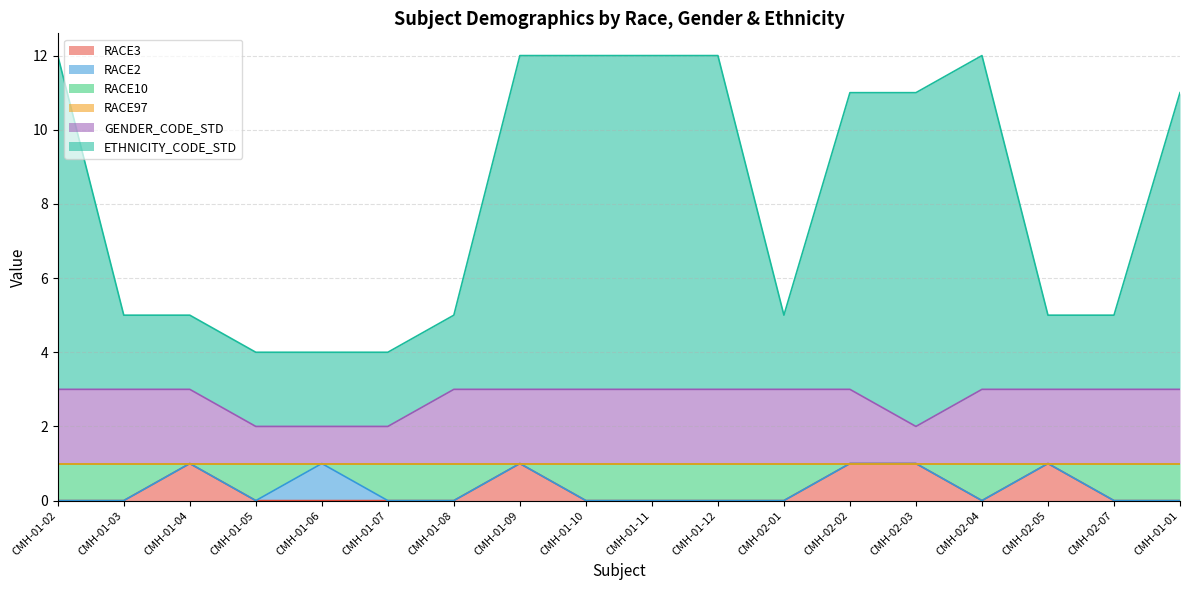

What value does the ETHNICITY_CODE_STD series have at CMH-02-01?

5